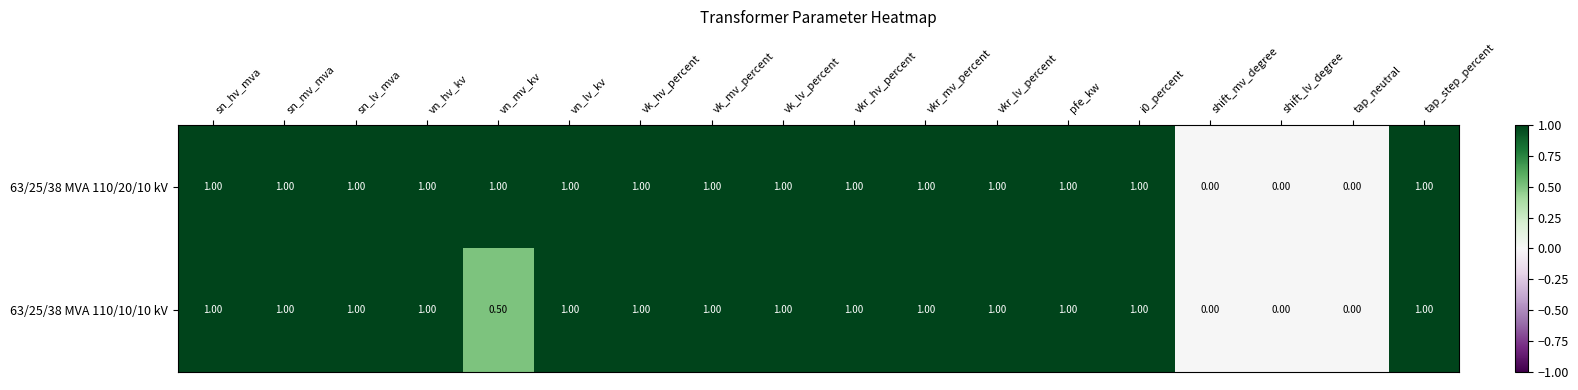

List the series in order of their overall mean, highest first.

63/25/38 MVA 110/20/10 kV, 63/25/38 MVA 110/10/10 kV